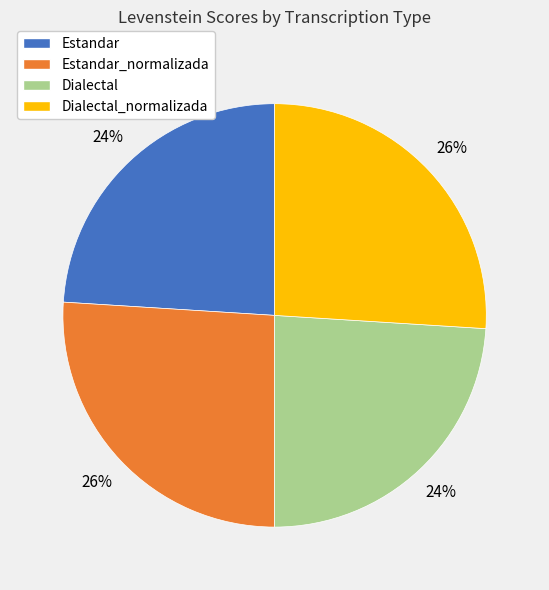

What is the ratio of the value at Estandar to the value at Estandar_normalizada?

0.9